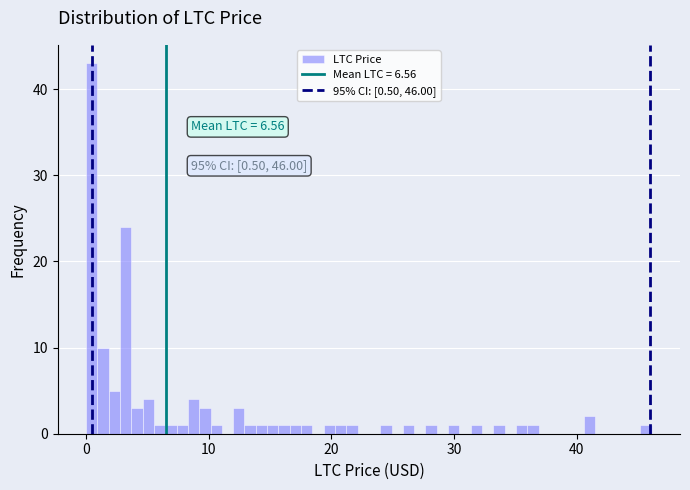

Around what value on the x-axis is the tallest bar? Give the approximate position of its centre, as read against the axis.

0